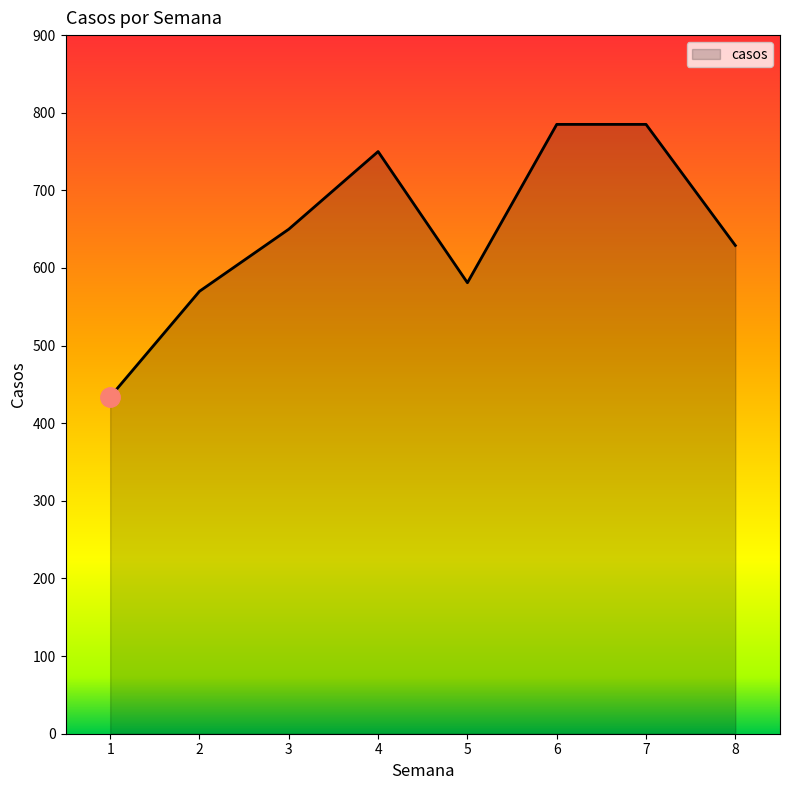

What is the change in value from 1 to 6?

+351